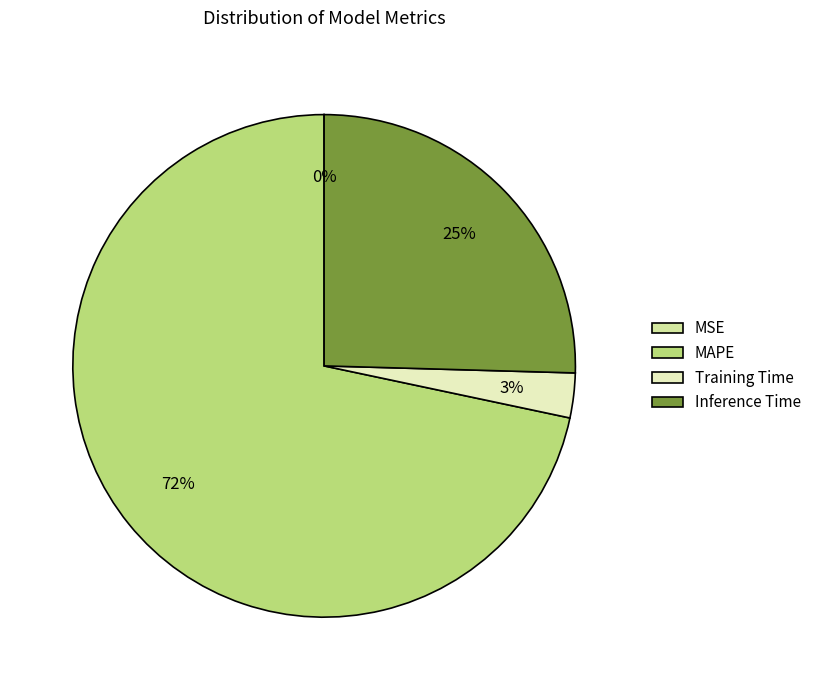

Which category has the smallest portion of the pie?

MSE